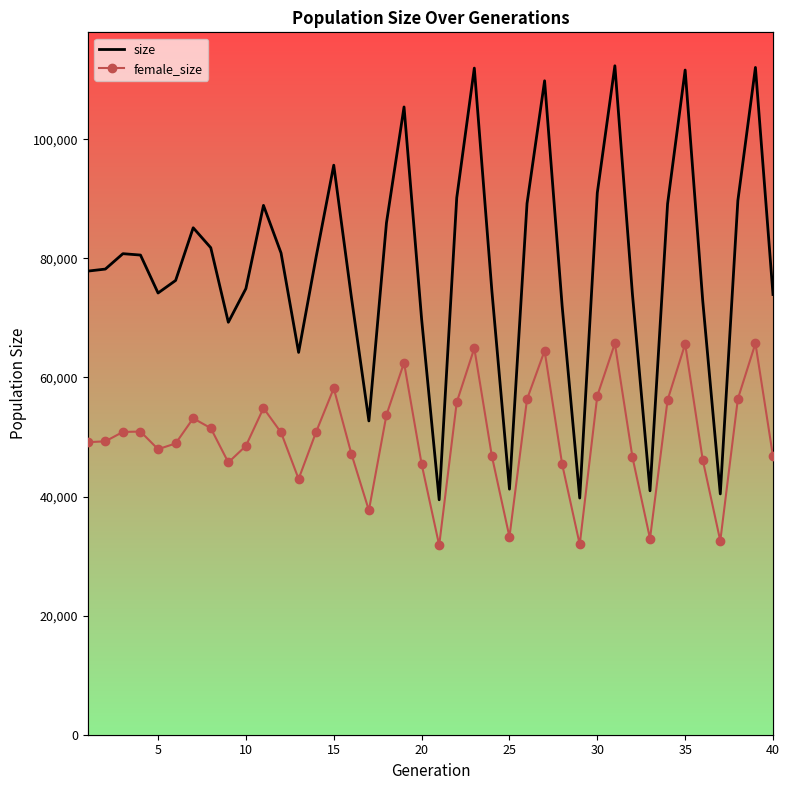

True or false: size and female_size intersect in this chart.

False